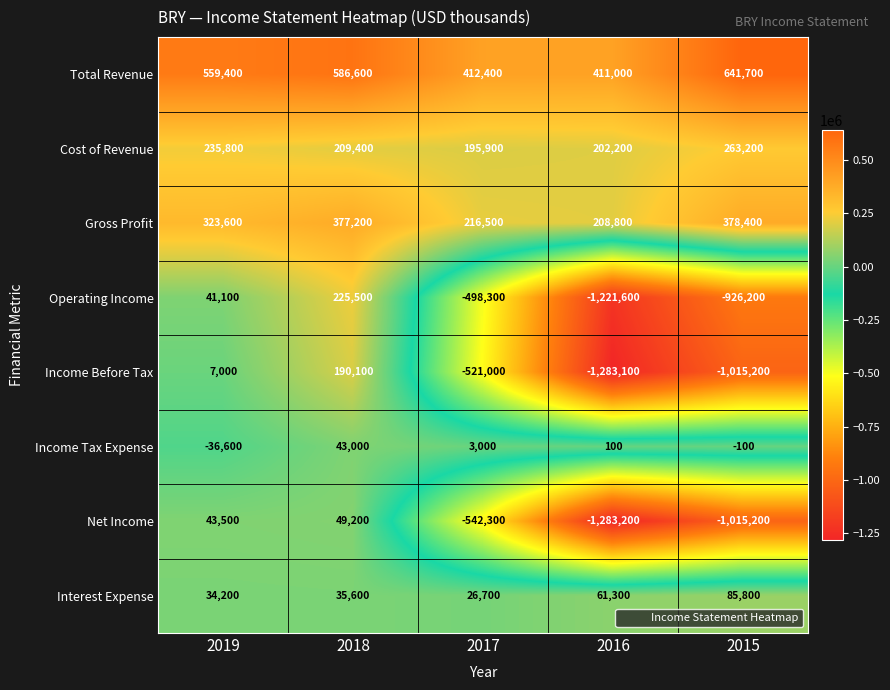

What is the difference between the maximum and minimum values in the Interest Expense series?

59100